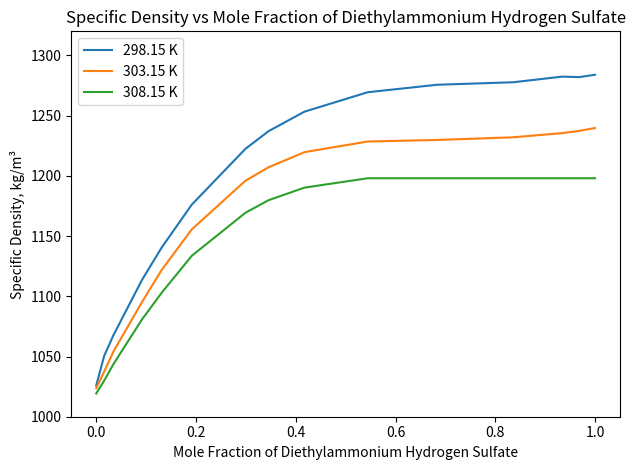

List the series in order of their overall mean, lowest first.

308.15 K, 303.15 K, 298.15 K